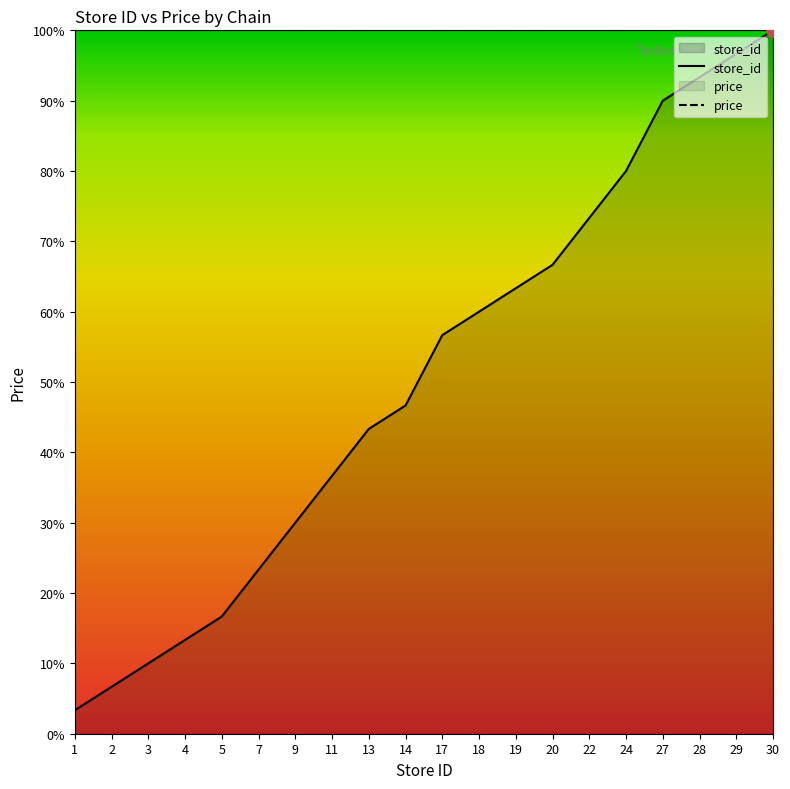

The chart shows a value of 13.3 at 4. True or false?

True